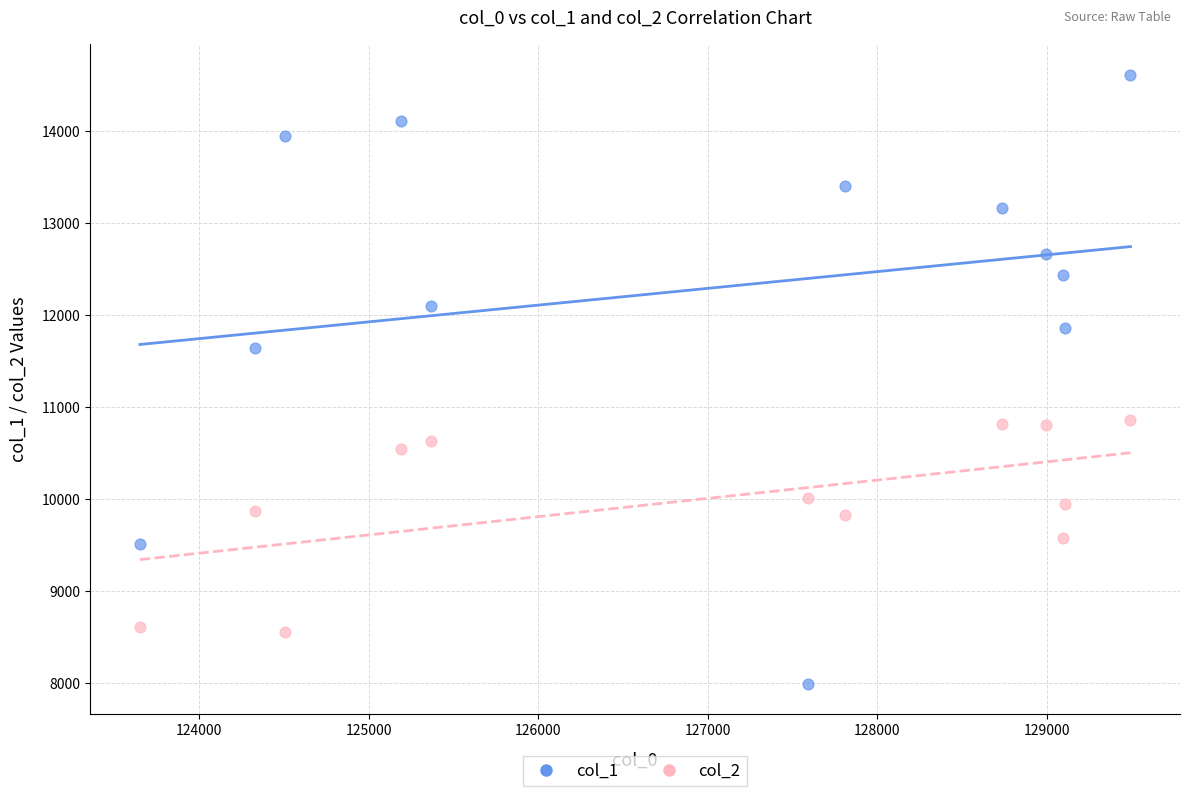

What are all the series names shown in the legend?

col_1, col_2